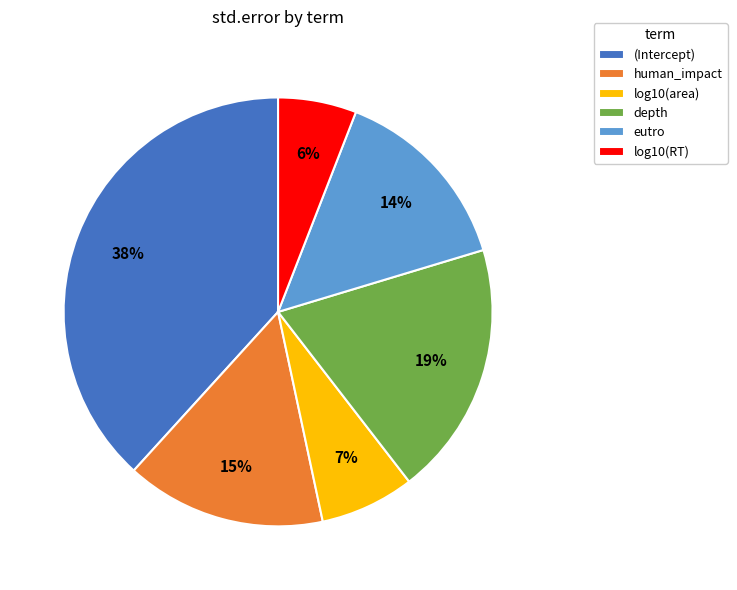

To the nearest percent, what portion does (Intercept) represent?

38%